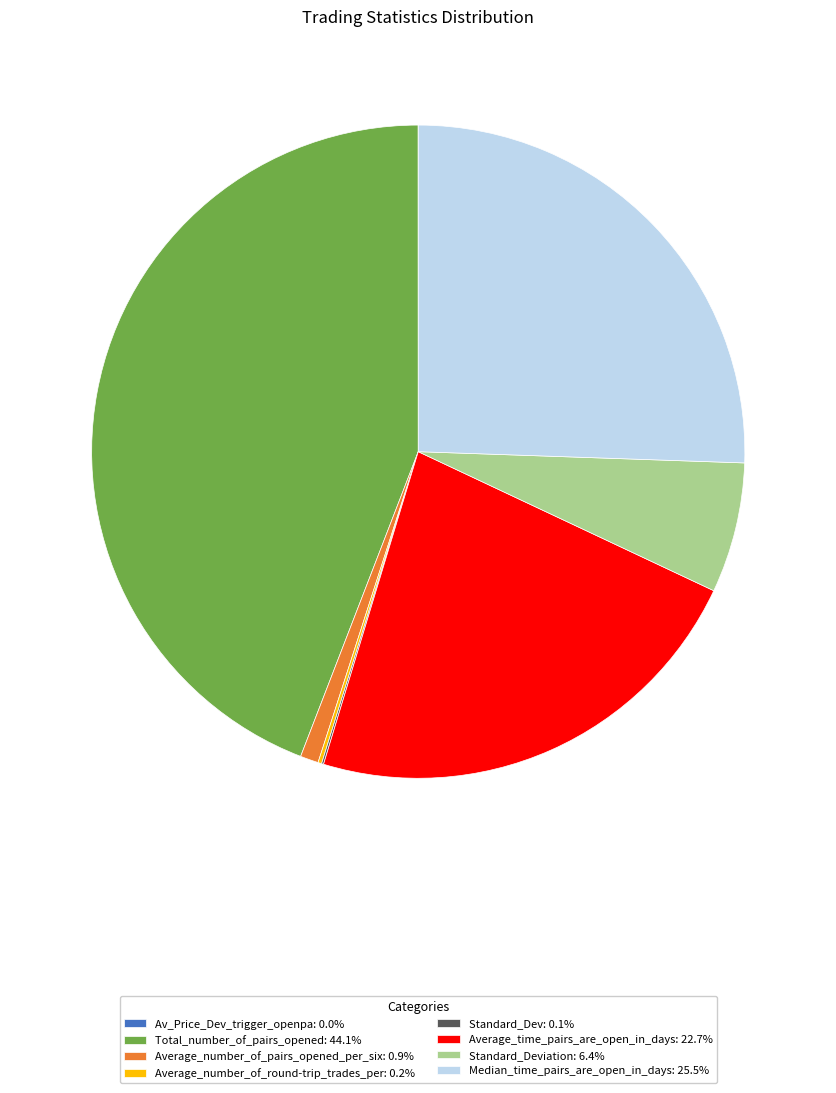

Does any single category account for the majority?

No